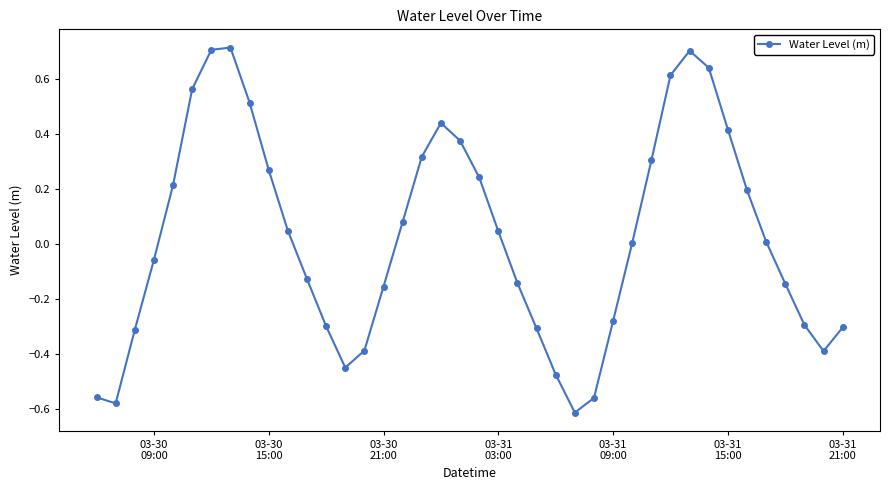

How many lines are shown in the chart?

1